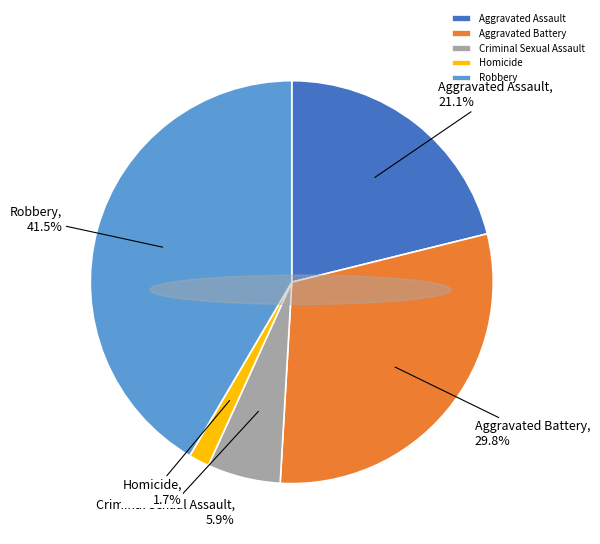

Which slice is the smallest?

Homicide